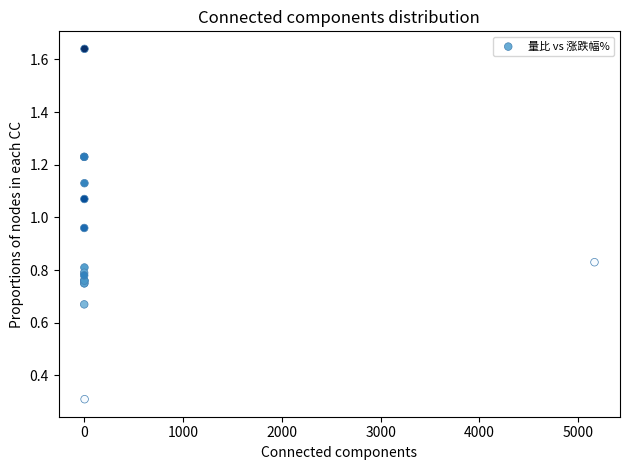

What Y value in the scatter plot is closest to 0?

0.3